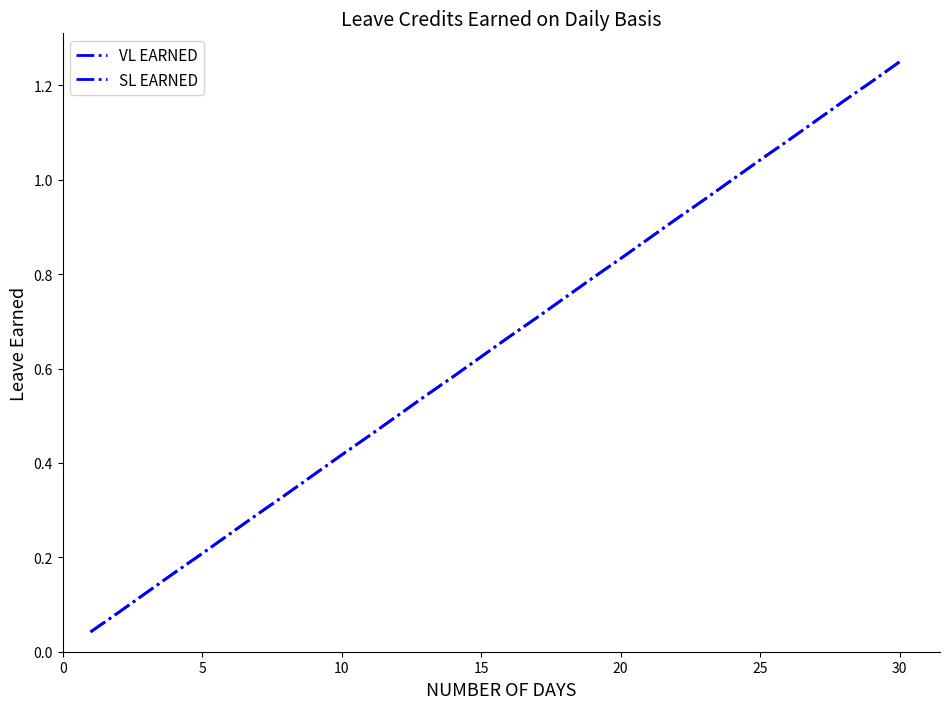

True or false: VL EARNED has more than 1 interior local peaks.

False